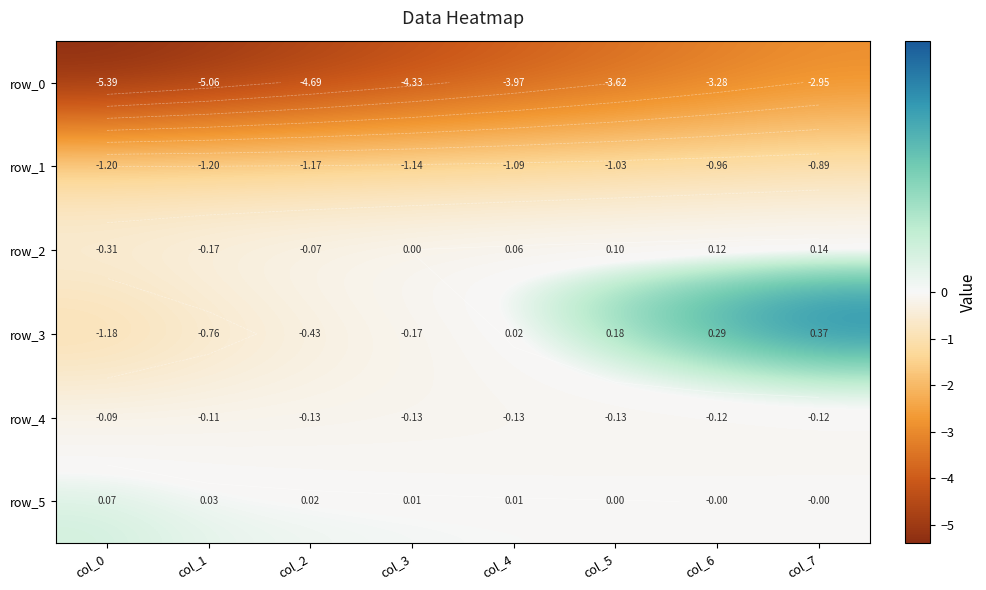

Where does the row_0 series first go above -3?

col_7